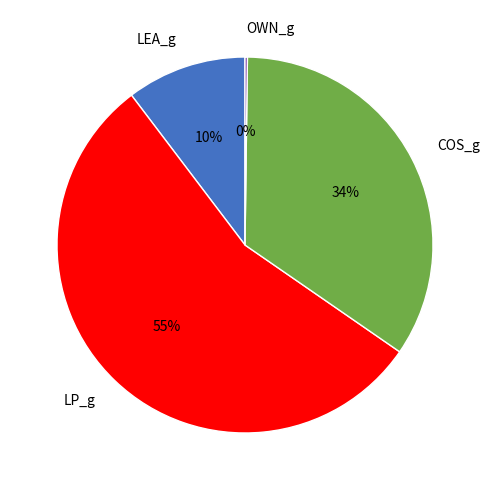

Between LEA_g and LP_g, which is larger?

LP_g